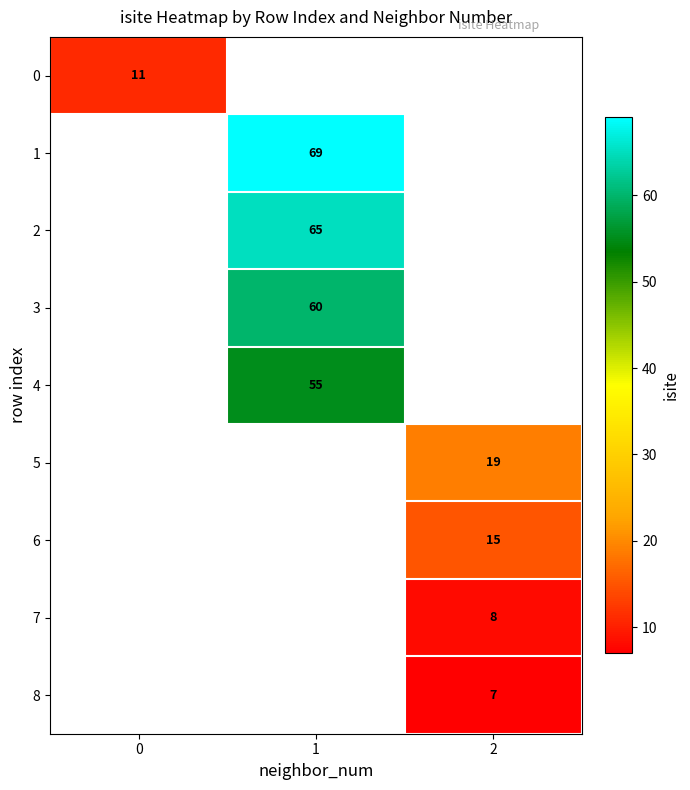

Count the number of data series in this chart.

9